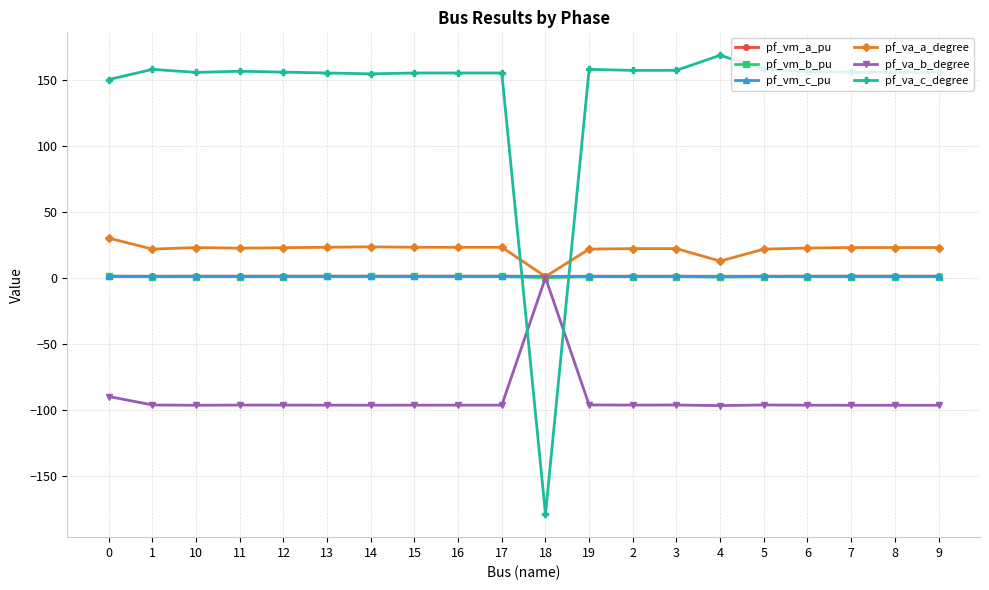

Does the chart have visible grid lines?

Yes